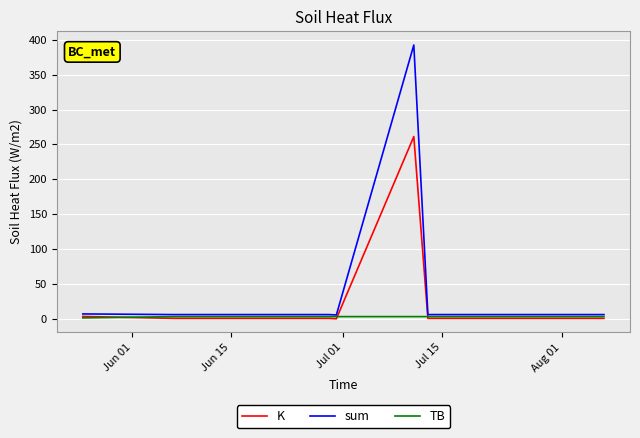

What is the maximum value for K?

261.3